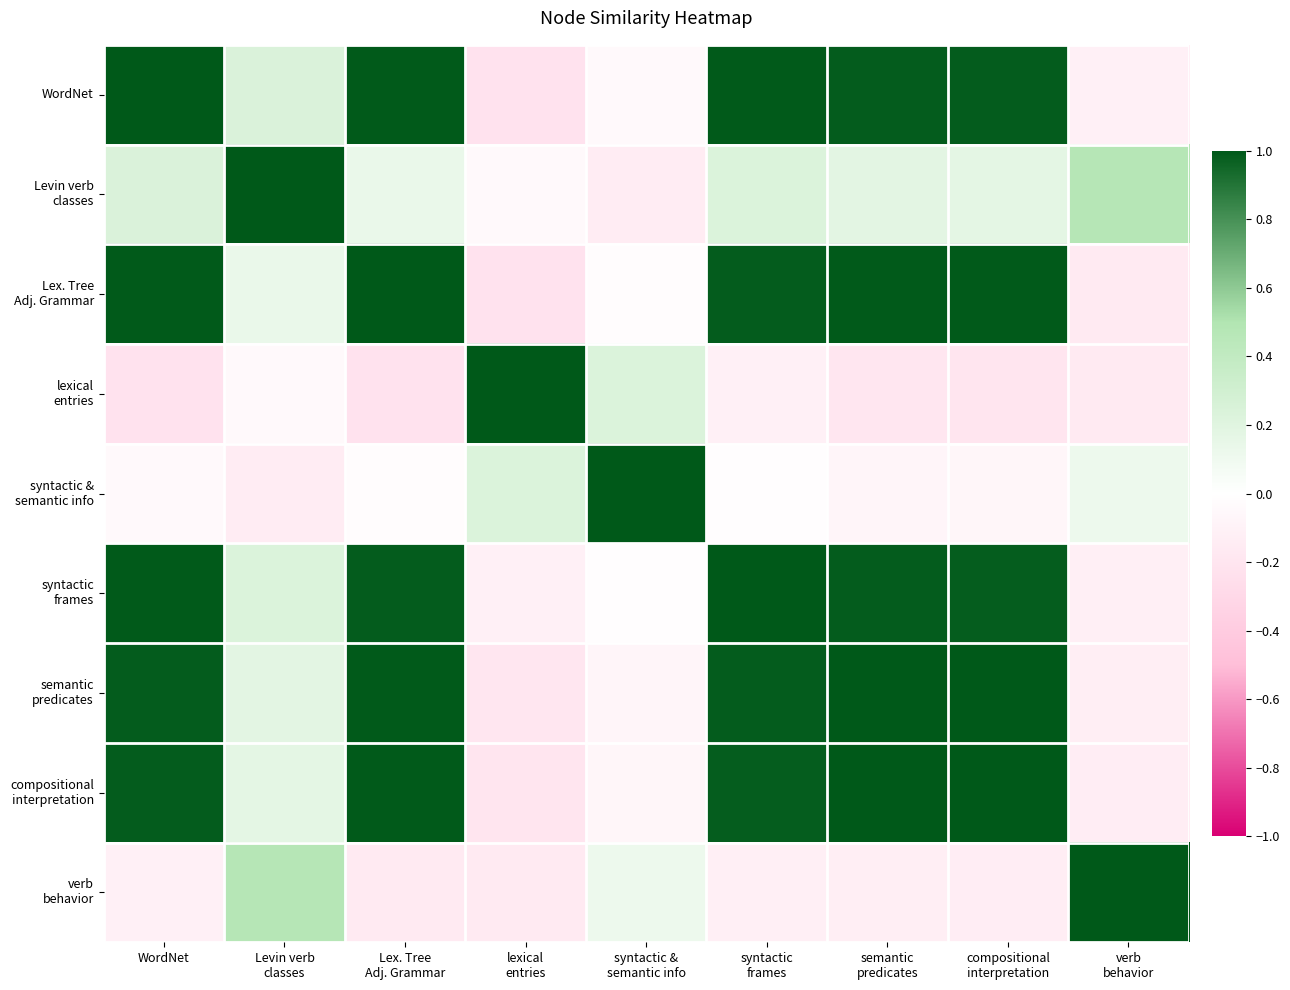

What is the total value across all series at syntactic &
semantic info?

1.0